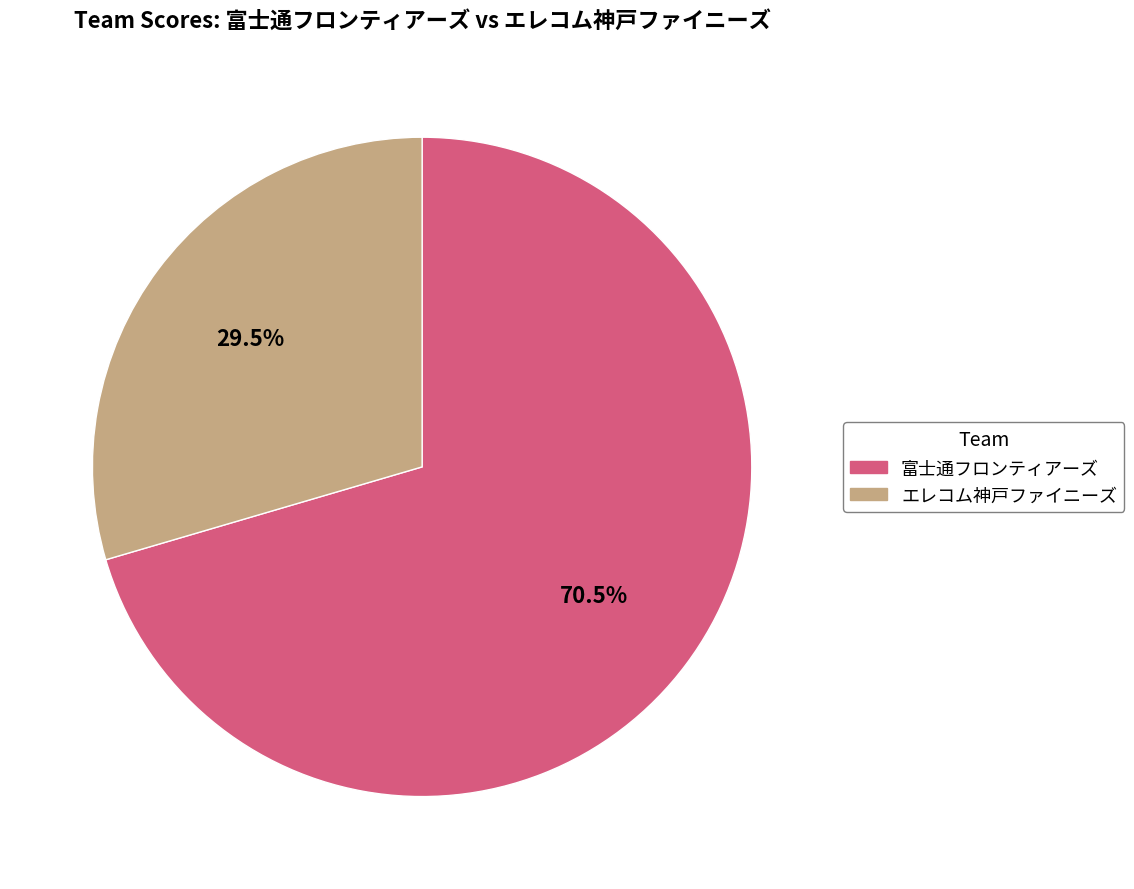

What is the largest slice in the pie chart?

富士通フロンティアーズ